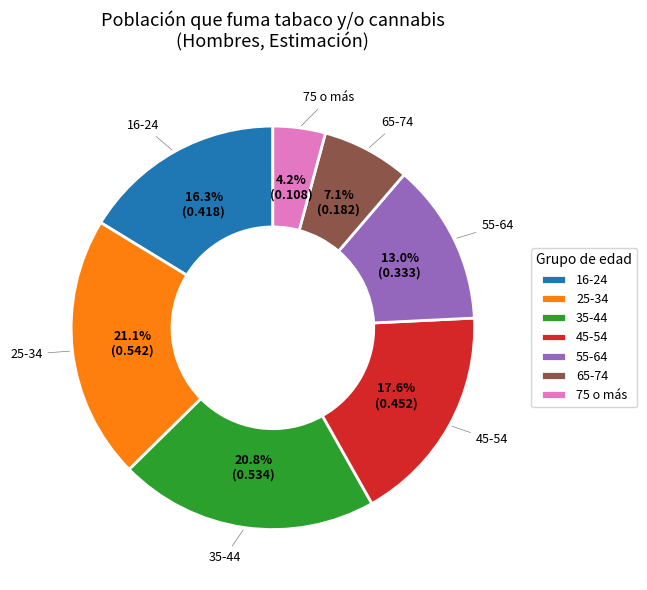

Count the number of slices in the pie.

7